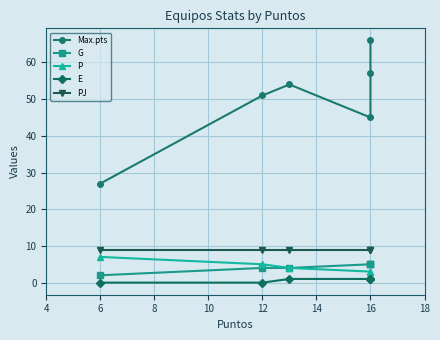

What is the value of the G point at the 6th from the left?

2